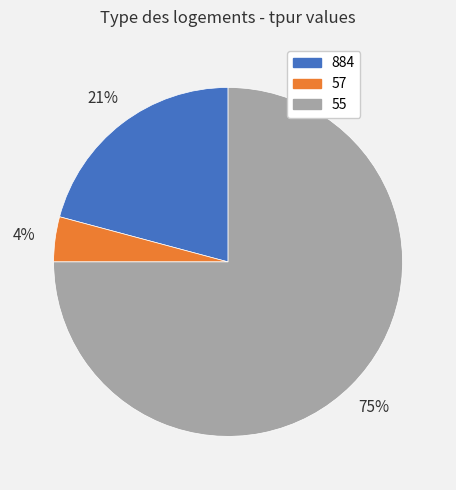

How many segments does this pie chart have?

3